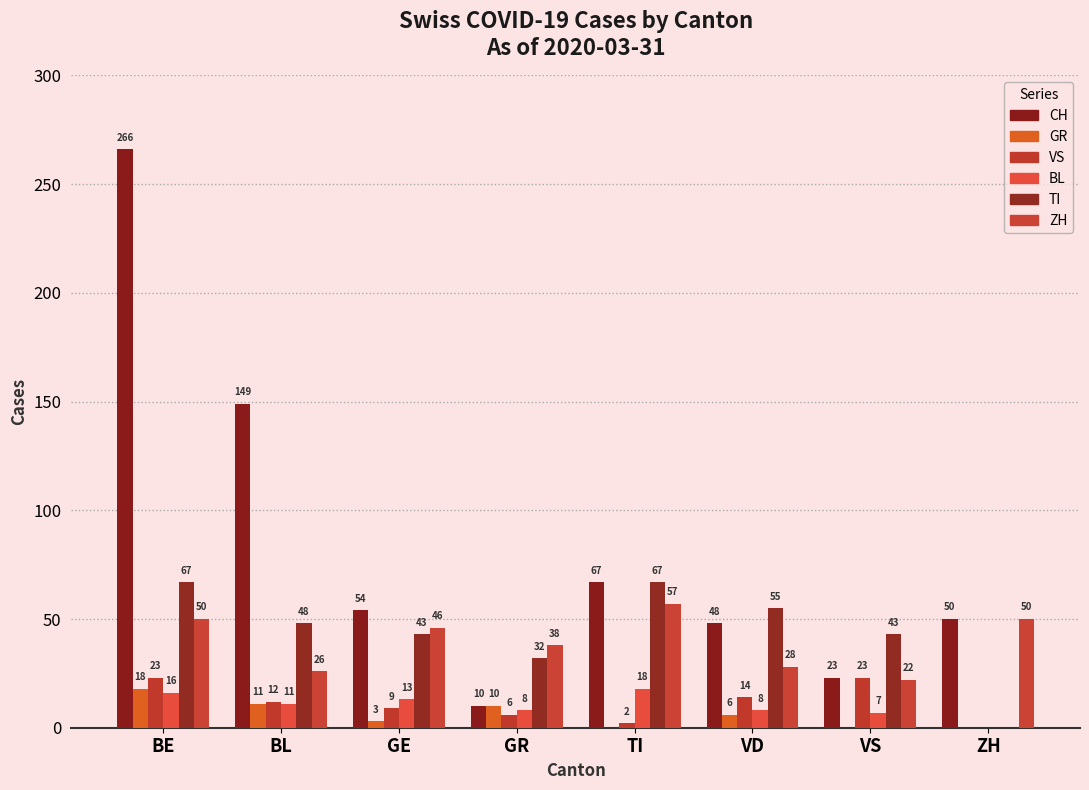

What is the difference between the TI values at BE and VS?

24